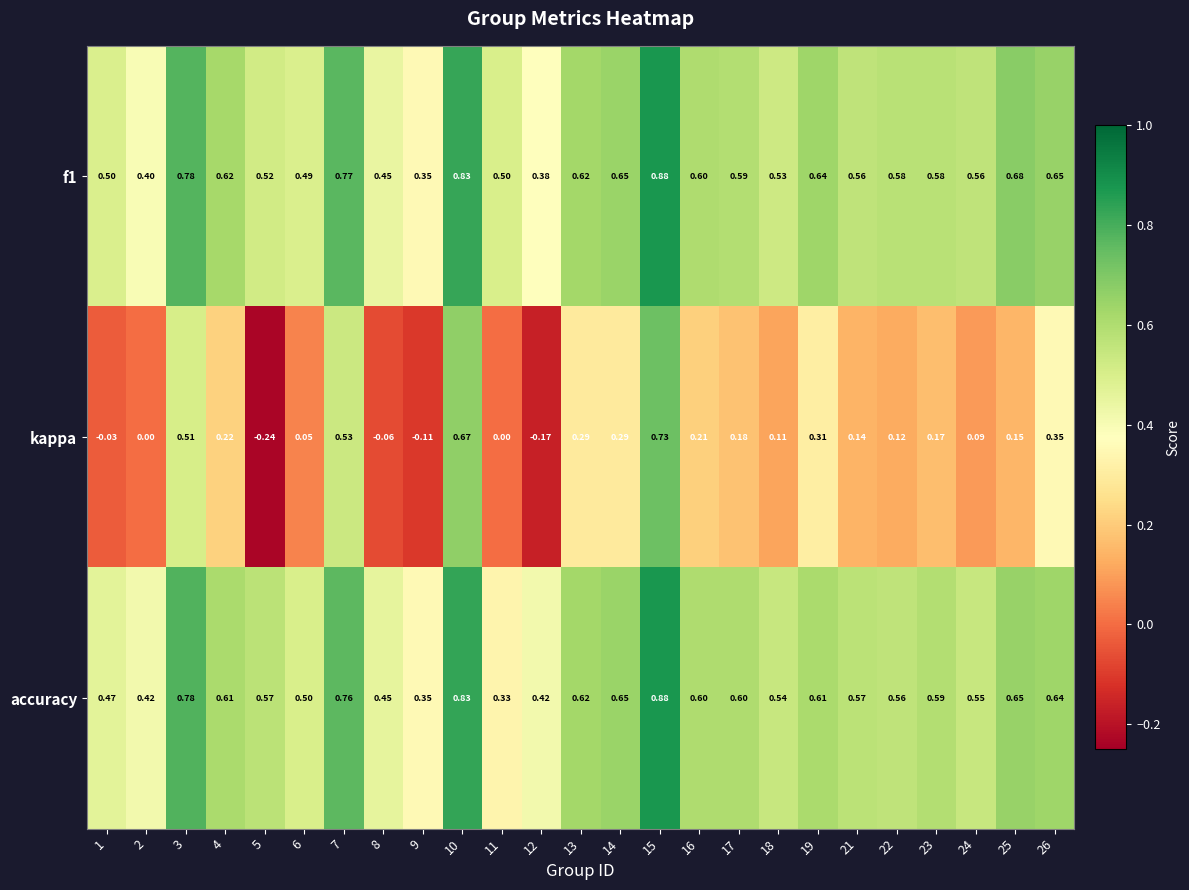

Is the value of accuracy at 25 greater than the value of f1 at 13?

Yes